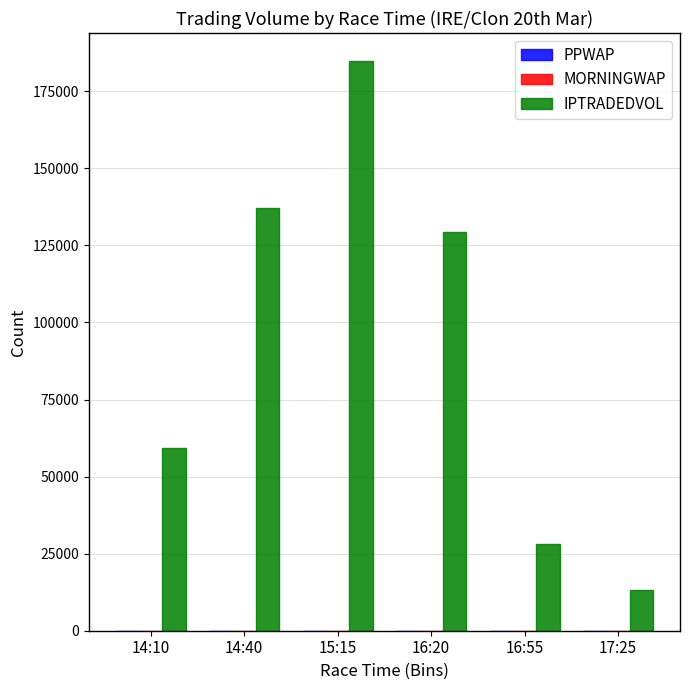

Are the bars horizontal?

No